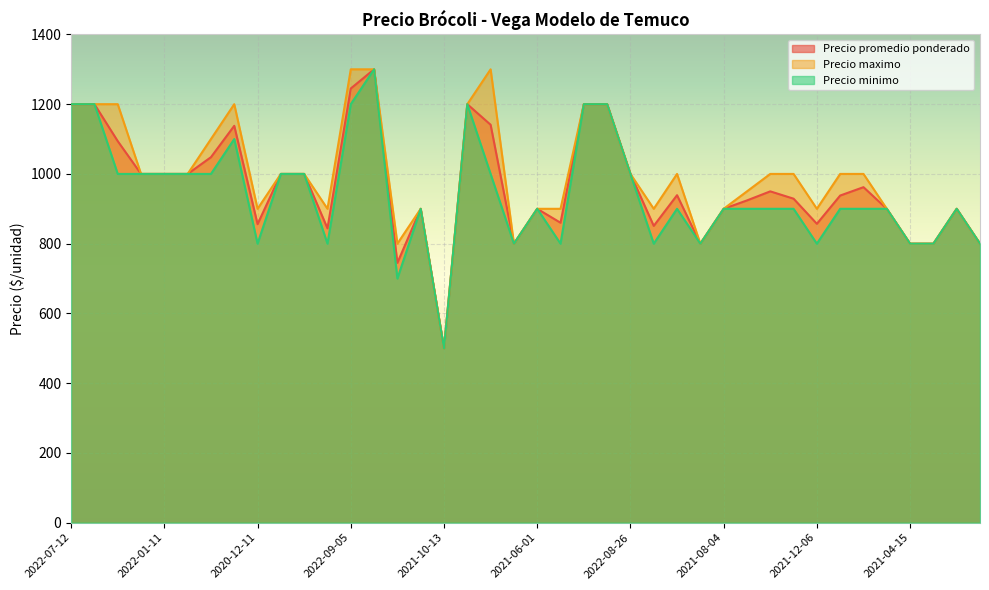

Is the value of Precio maximo at 2021-08-04 greater than the value of Precio promedio ponderado at 2021-04-15?

Yes